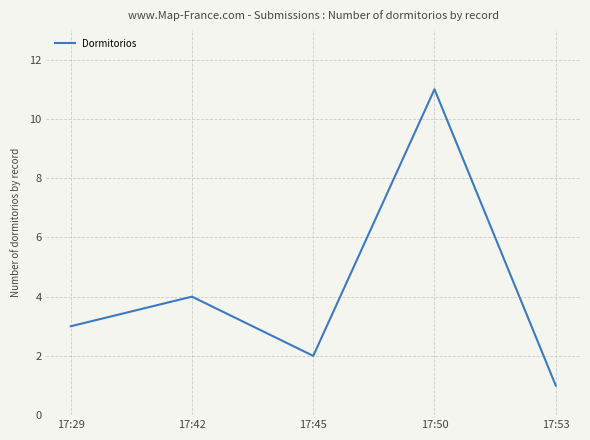

The chart shows a value of 4 at 17:42. True or false?

True